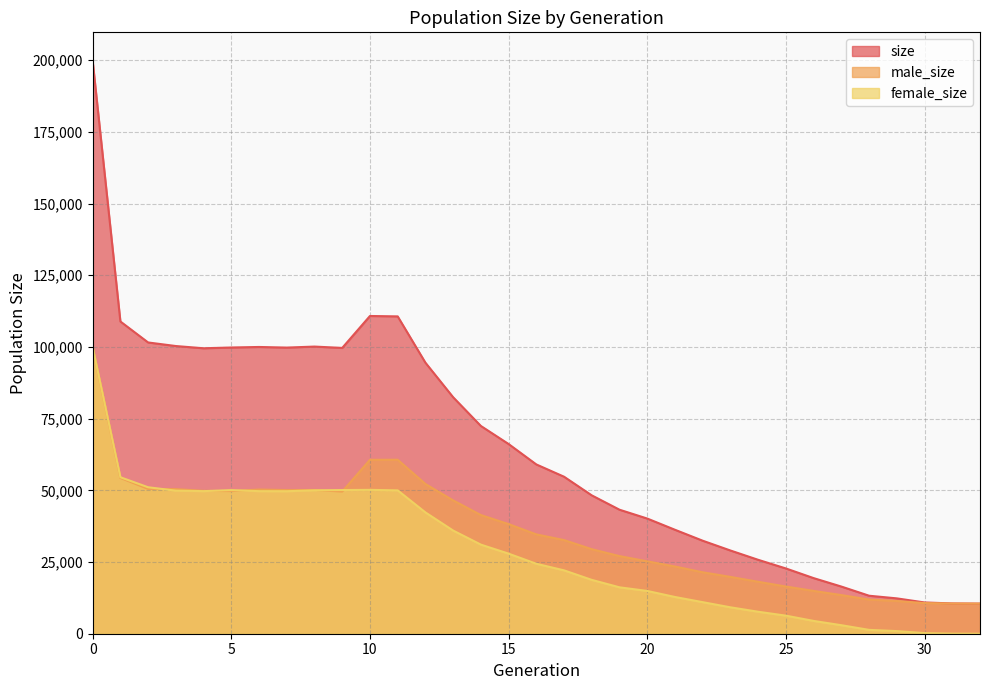

What is the lowest value of the size series?

10500